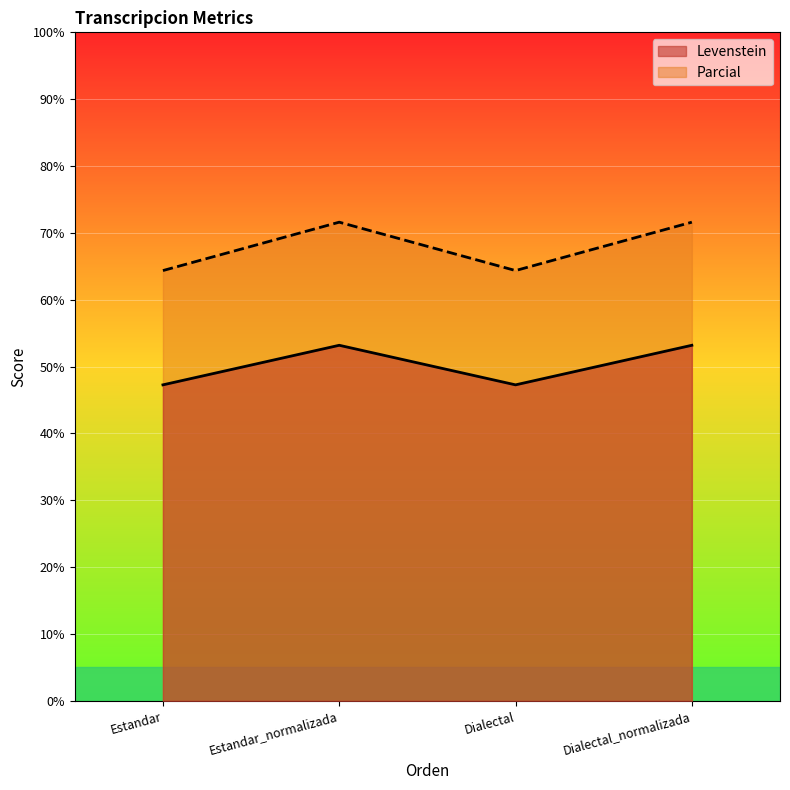

What is the difference between the maximum and second lowest values in the Levenstein series?

5.9